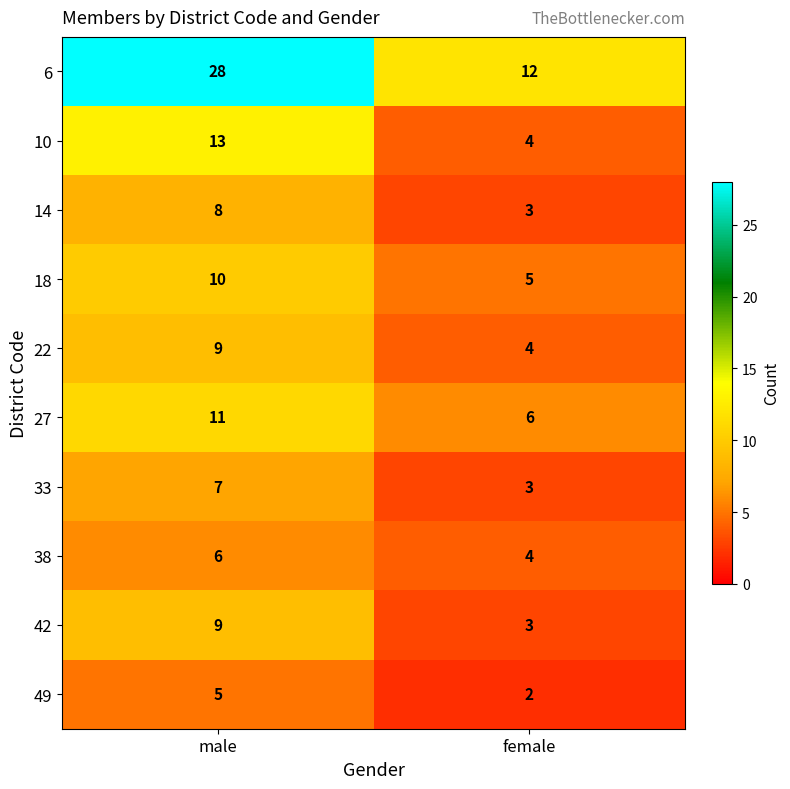

List the labels in order of 42 value, largest first.

male, female